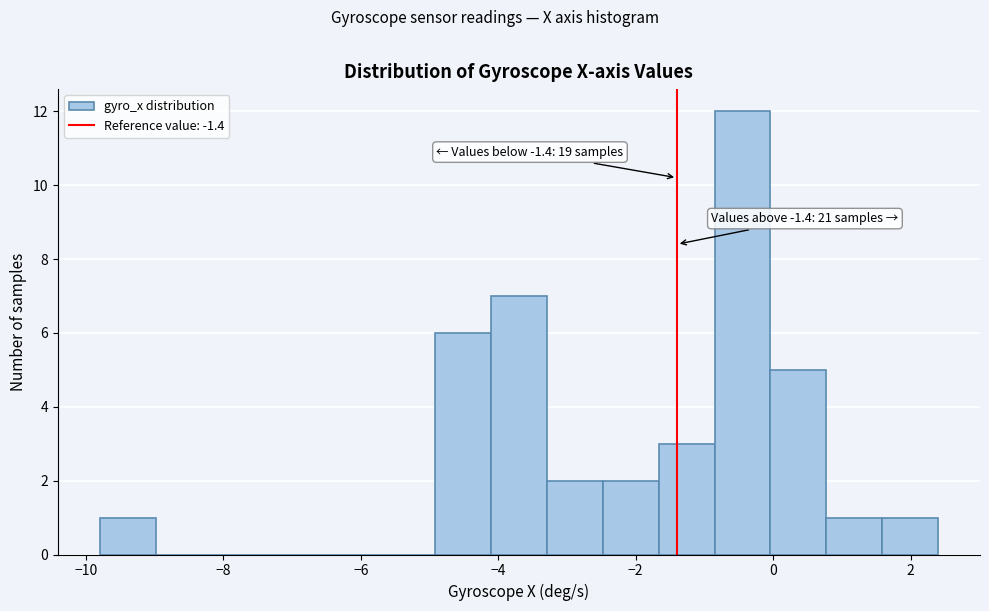

Which range on the x-axis has the tallest bar?

-0.8 to 0.0